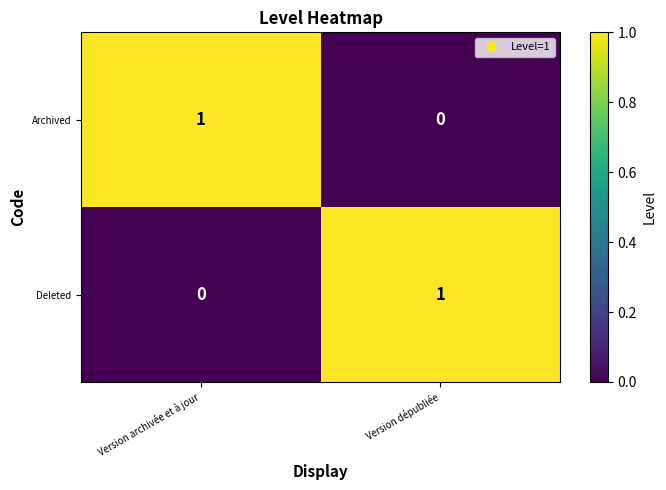

The value of Deleted at Version dépubliée is 1. True or false?

True